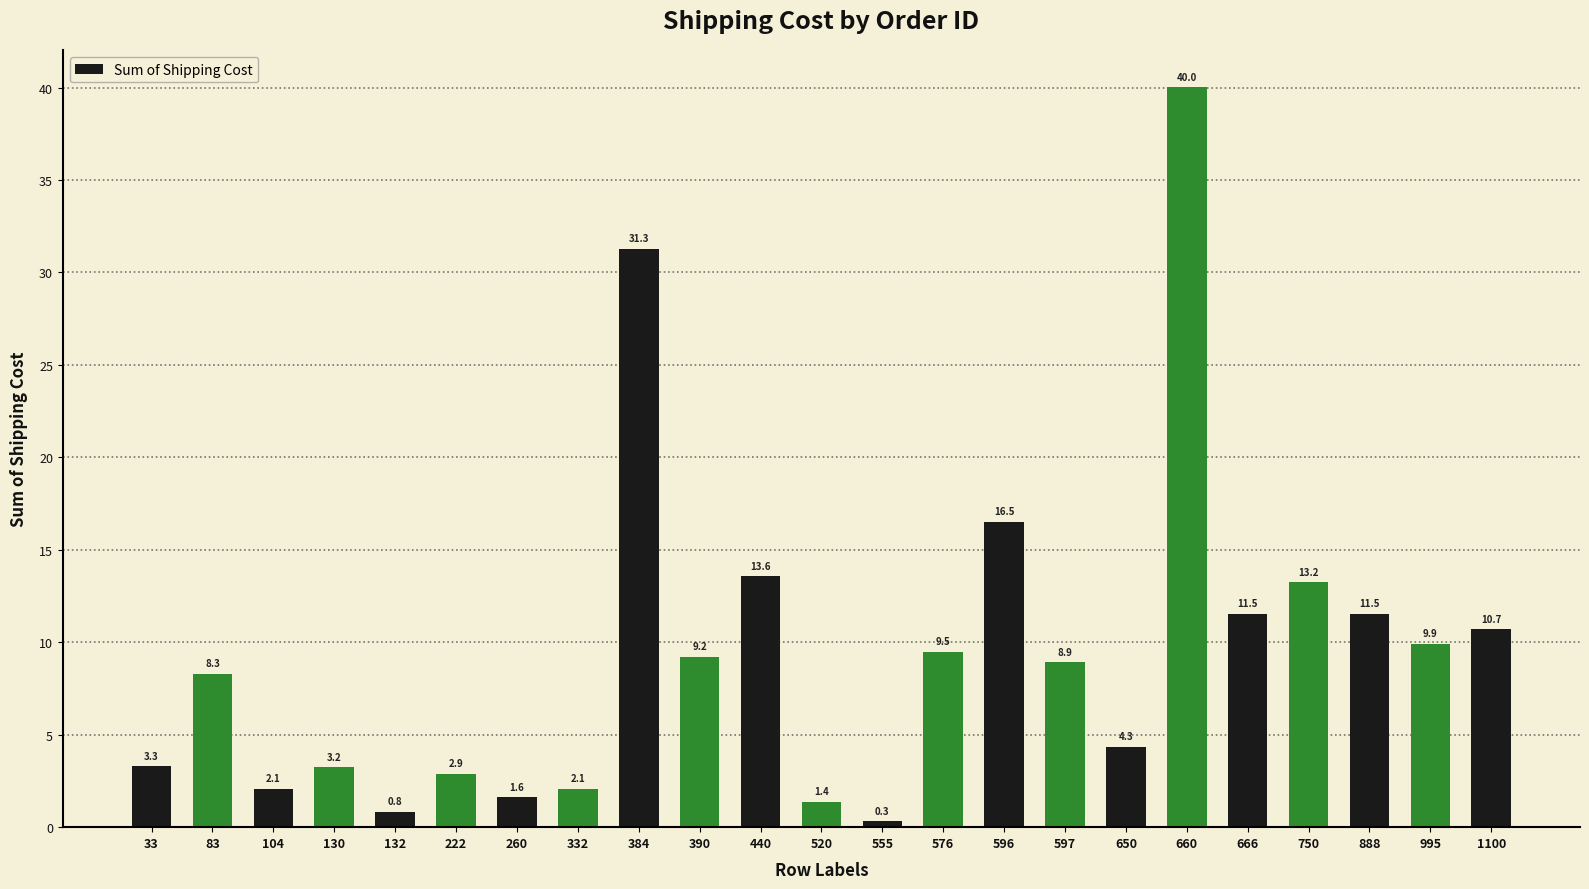

How many bars are there in total?

23